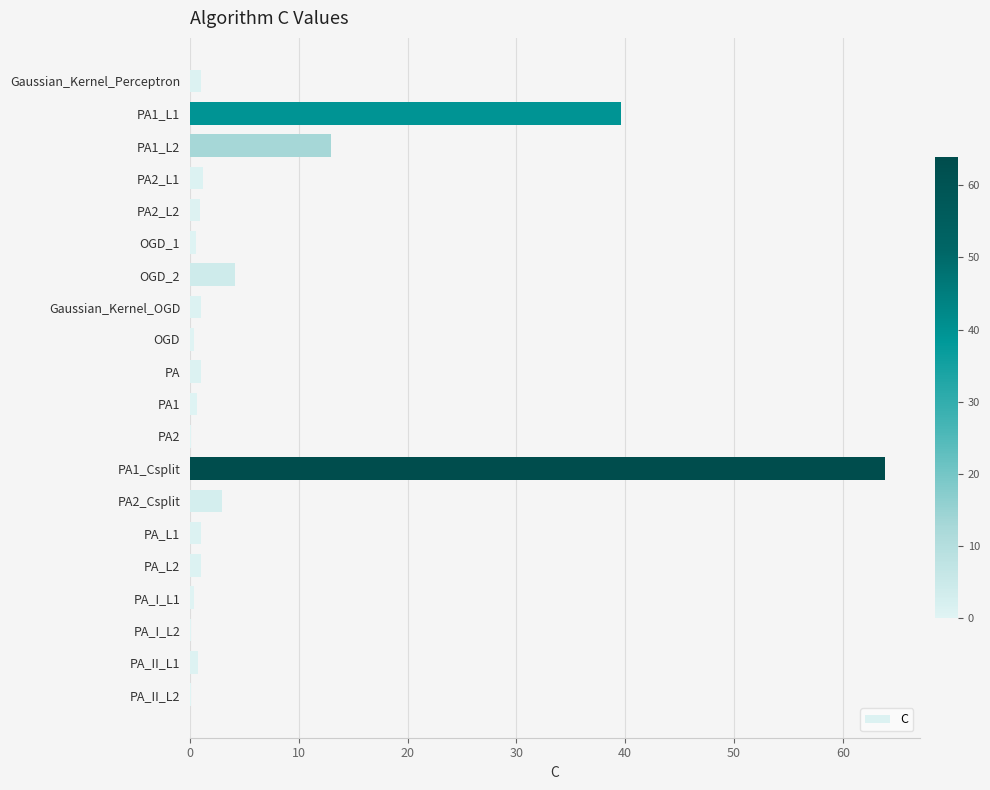

What is the average value?

6.7